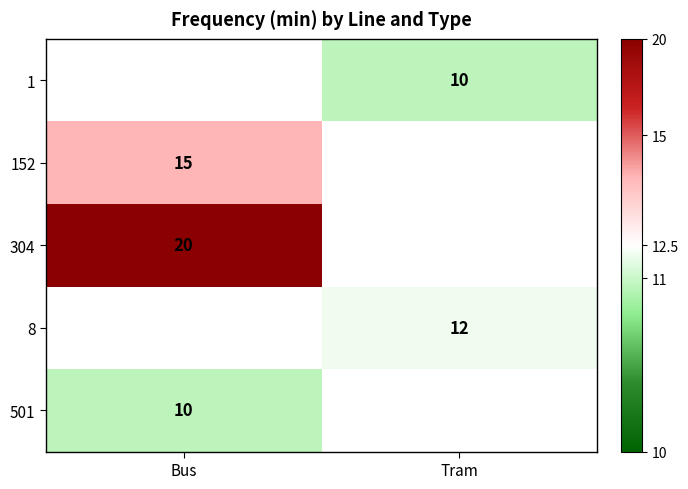

True or false: 501 has a value of 10 at Bus.

True